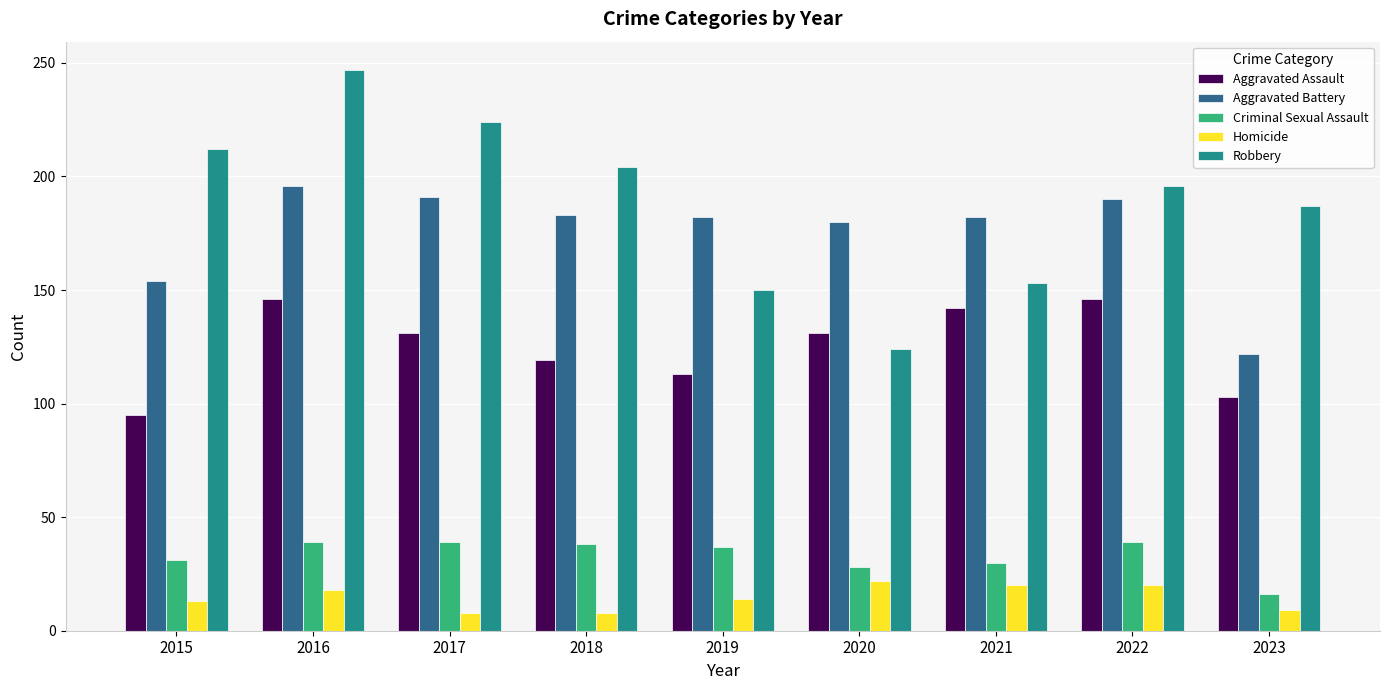

At 2023, list the series in order from smallest to largest.

Homicide, Criminal Sexual Assault, Aggravated Assault, Aggravated Battery, Robbery